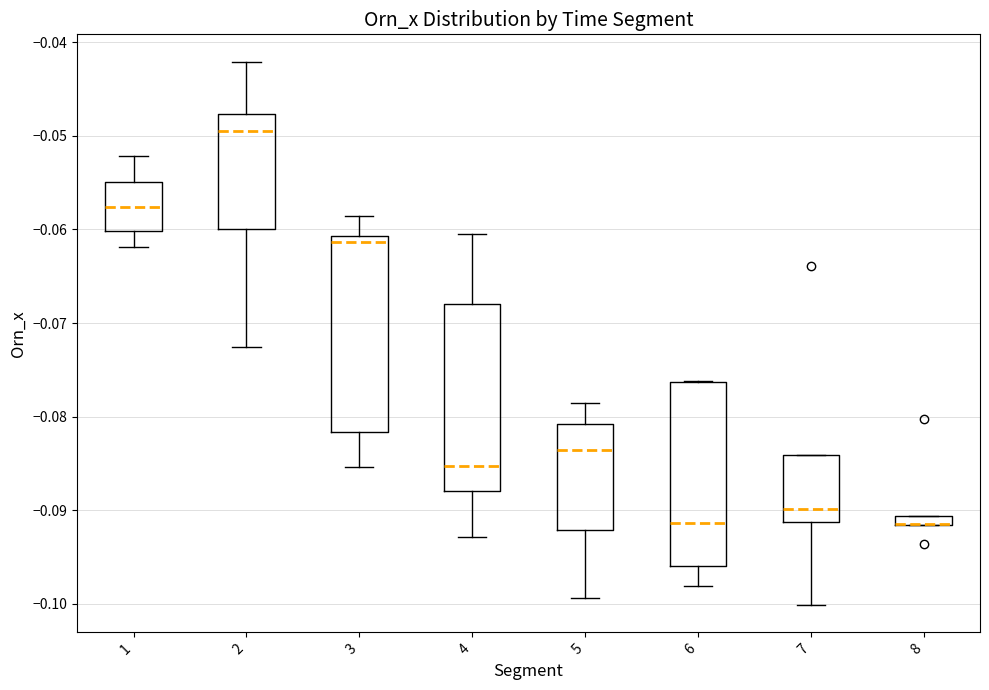

Where does the median line of the box at x = 5 sit on the y-axis? The values are not printed on the chart, so give them approximately, as read against the axis.

-0.084